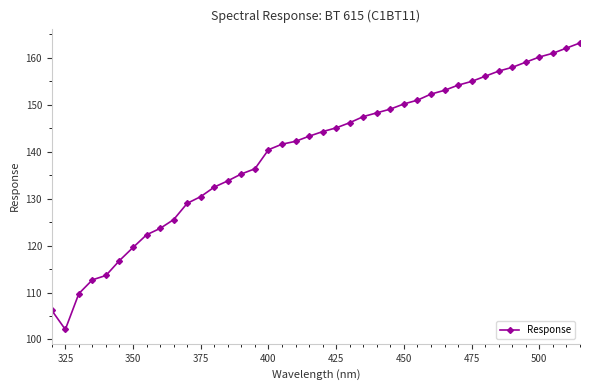

What is the difference between the second highest and minimum values?

60.0